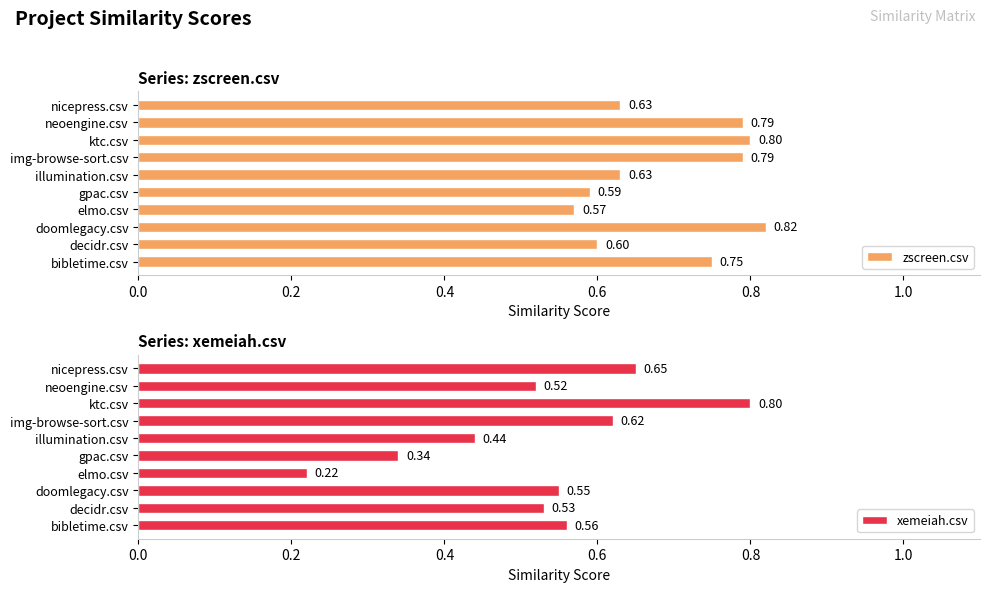

Which category has the highest value in the zscreen.csv series?

doomlegacy.csv